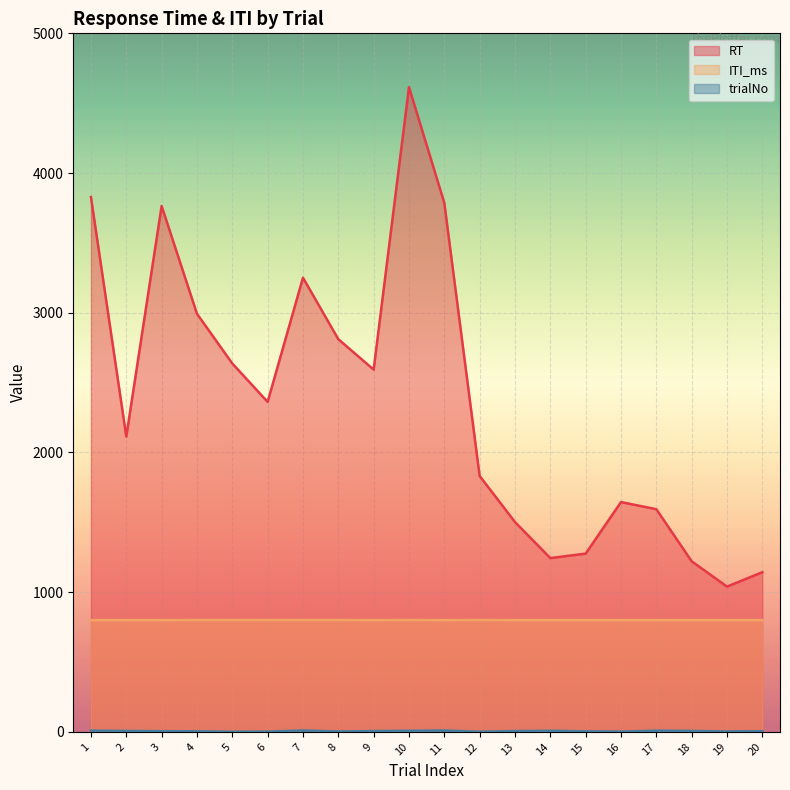

Reading right to left, what are all the values shown in this chart?

RT: 1143	1040	1221	1594	1645	1276	1244	1502	1832	3786	4615	2593	2811	3251	2362	2637	2993	3764	2114	3828
ITI_ms: 800	800	800	800	800	800	800	800	801	800	801	800	801	801	801	801	801	800	800	800
trialNo: 5	3	7	9	2	4	8	6	1	10	8	6	3	10	2	1	4	5	7	9